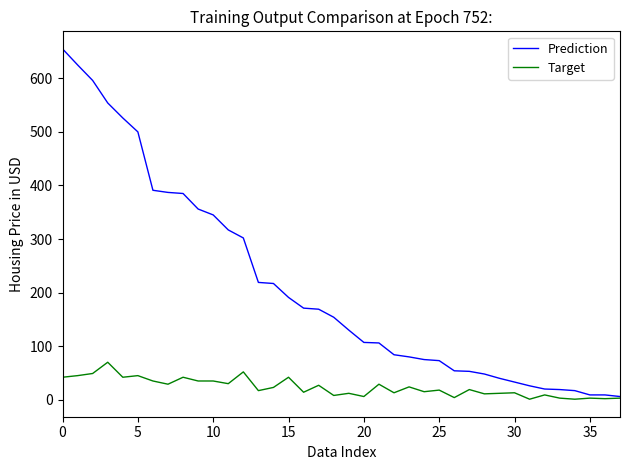

How many values in the Prediction series are below 154?

19